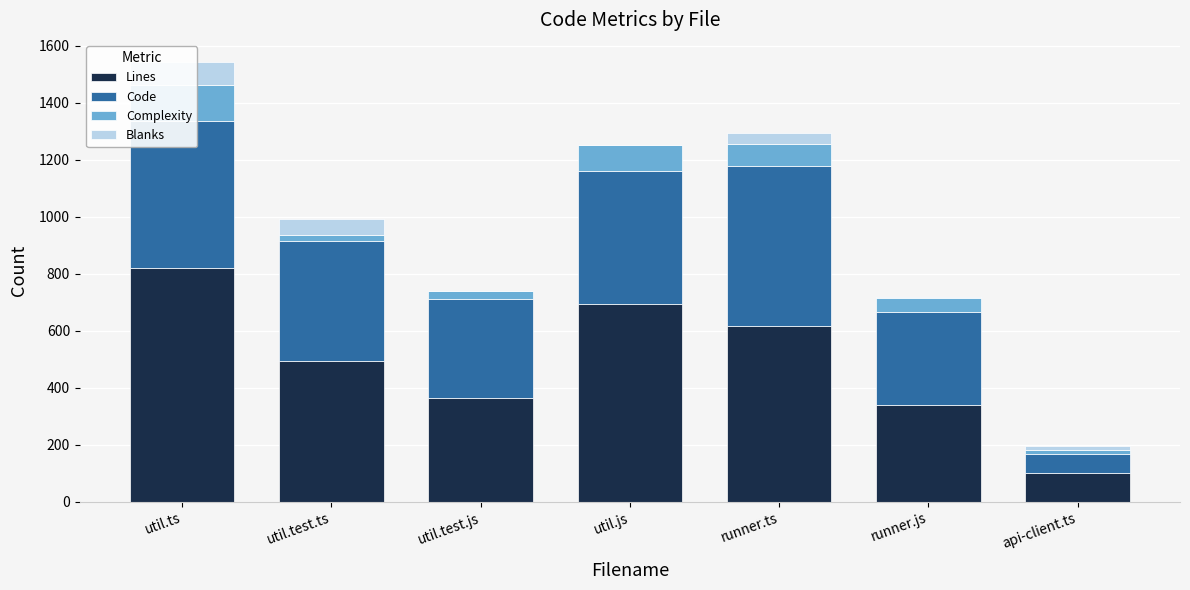

List the labels in order of Lines value, largest first.

util.ts, util.js, runner.ts, util.test.ts, util.test.js, runner.js, api-client.ts